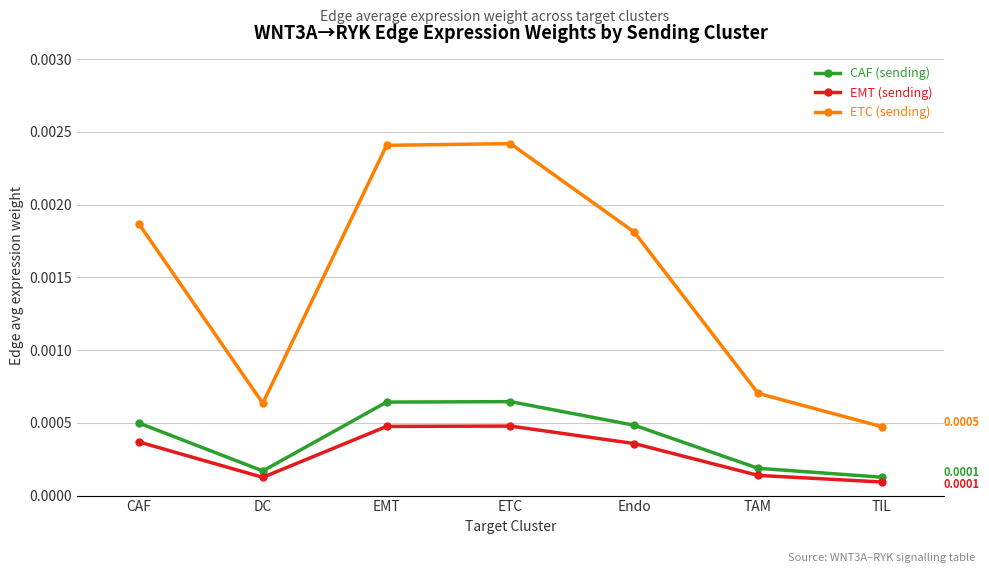

Where is ETC (sending) nearest to the value 0?

TIL